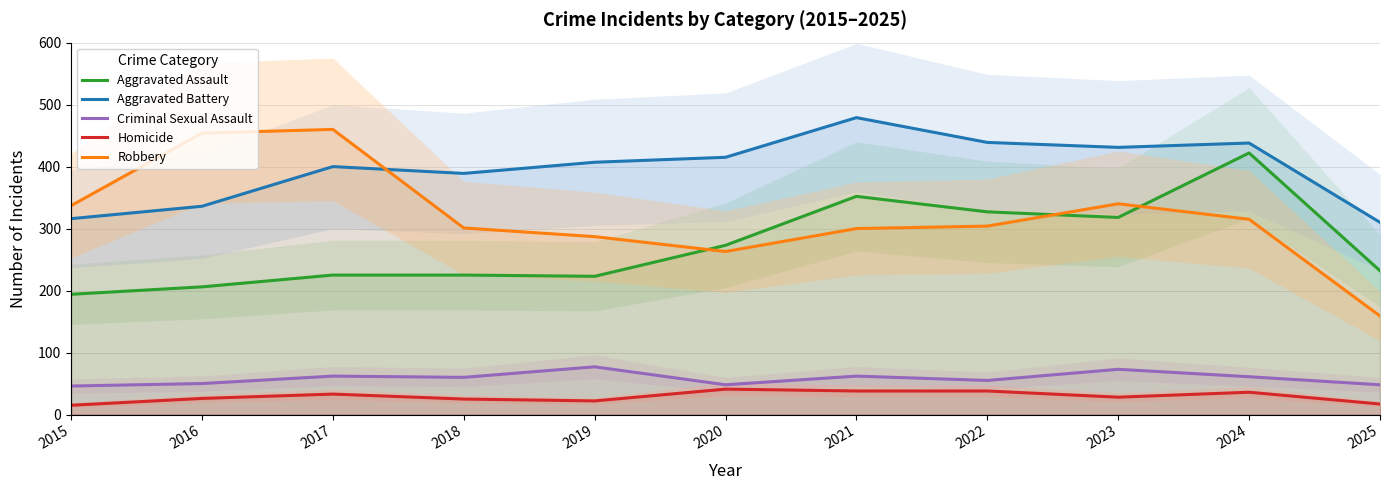

True or false: Robbery has a value of 159 at 2025.

True